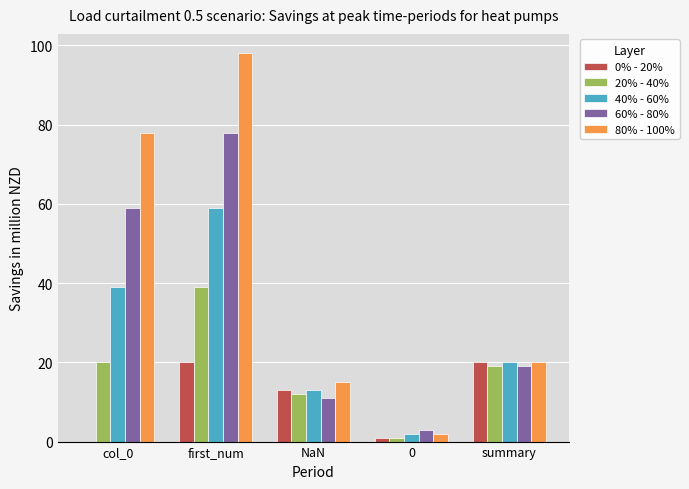

What is the total value across all series at 0?

9